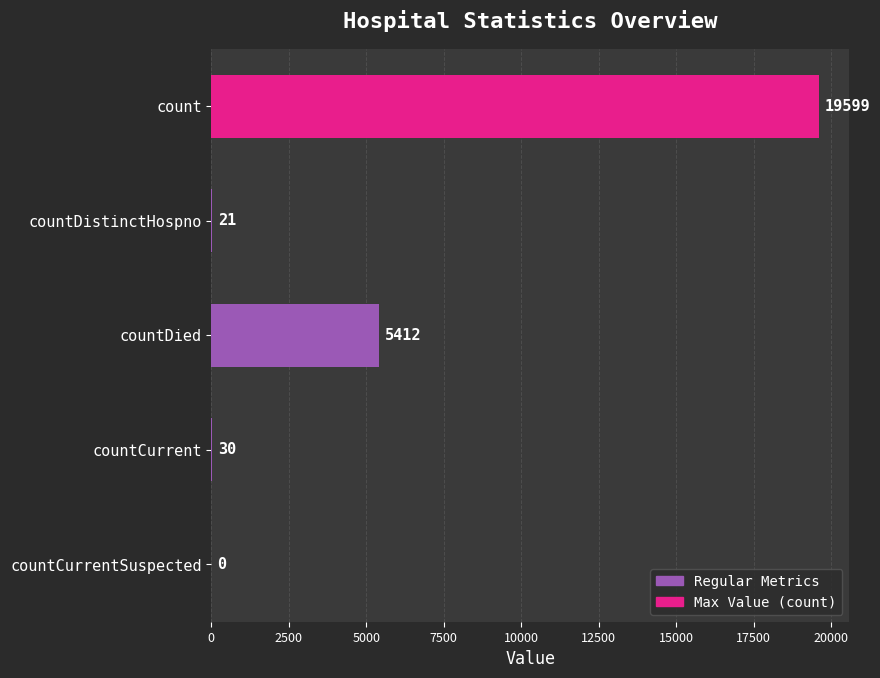

Where is the data nearest to the value 9799?

countDied